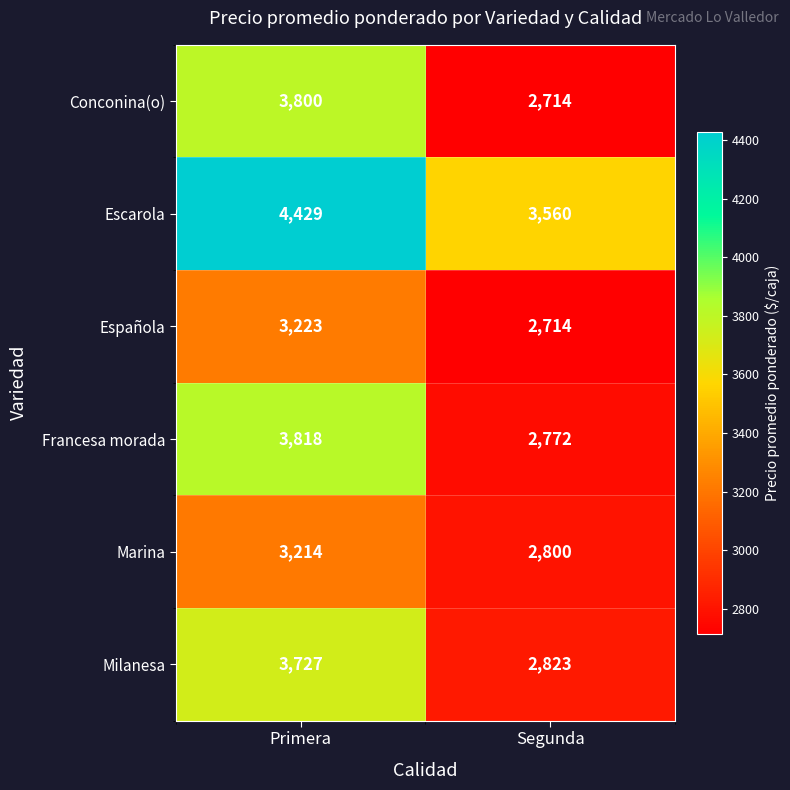

True or false: Marina has a value of 4719 at Primera.

False